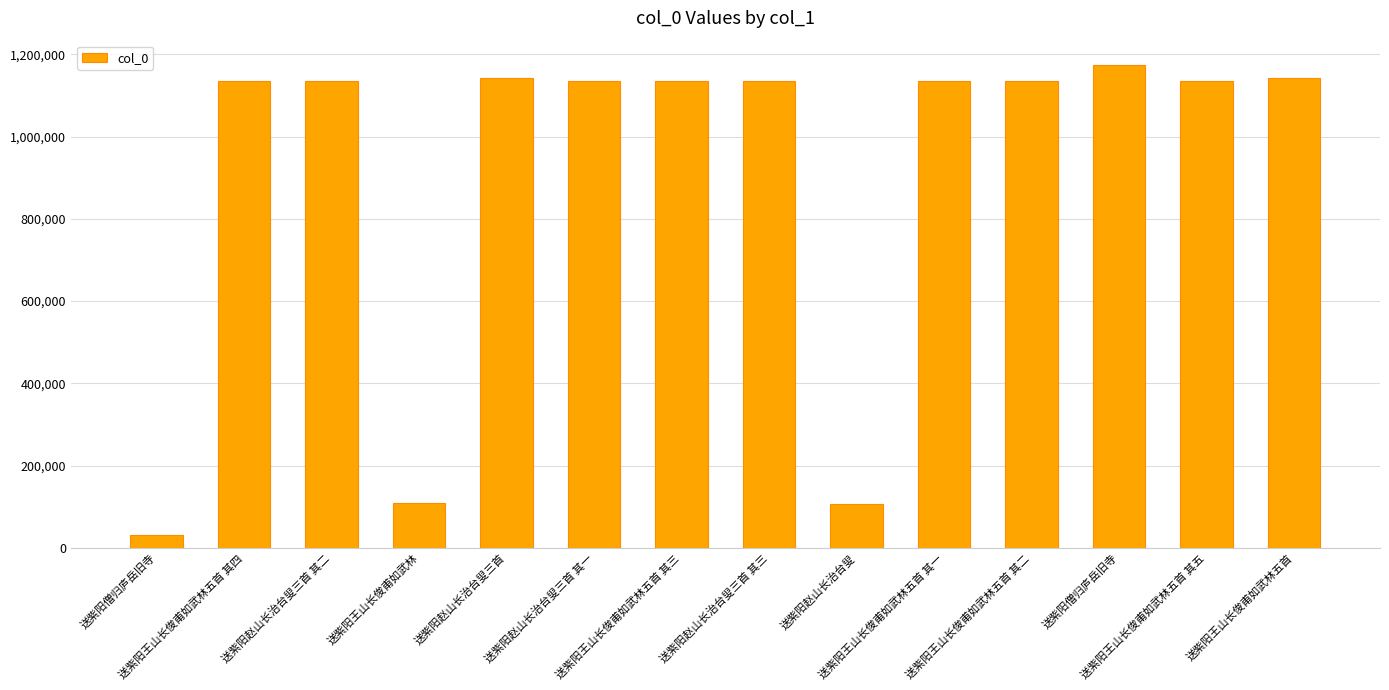

How many bars are there in total?

14